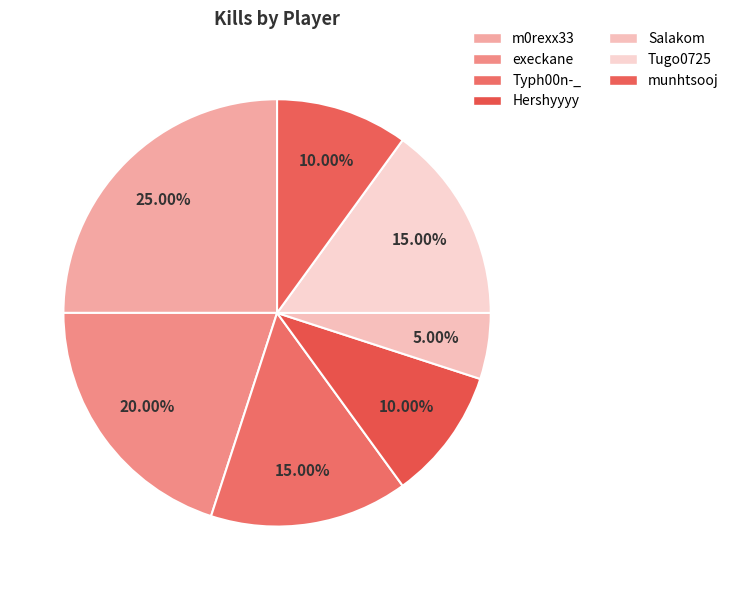

How many slices are in this pie chart?

7